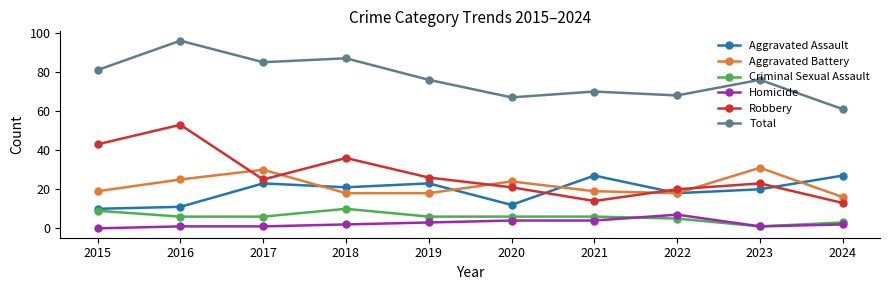

What is the difference between the second highest and minimum values in the Homicide series?

4